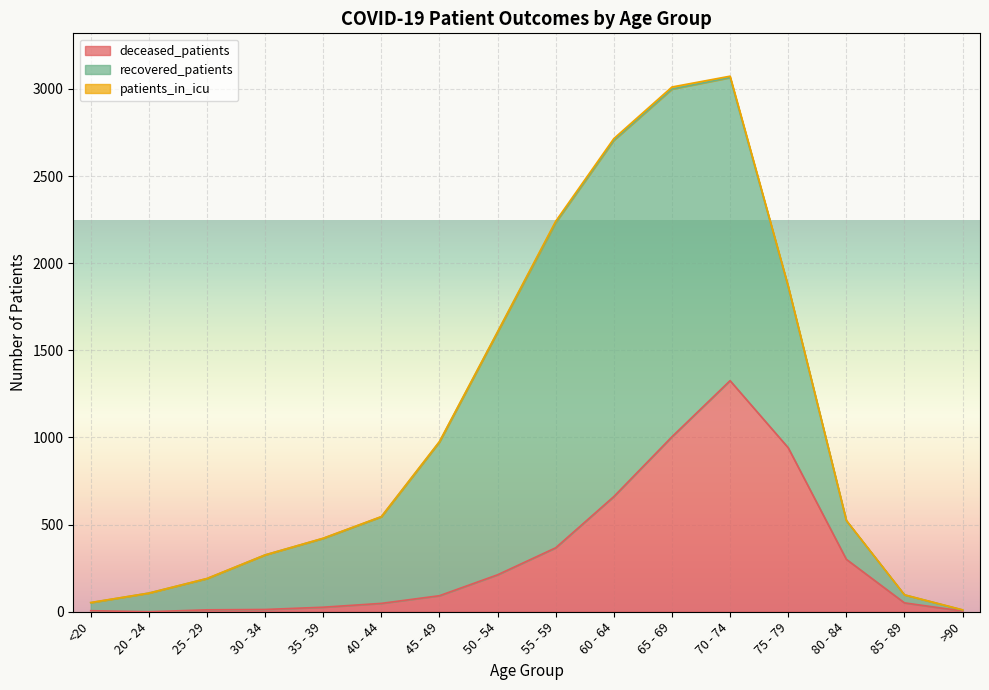

How many data points in recovered_patients are above 497?

7